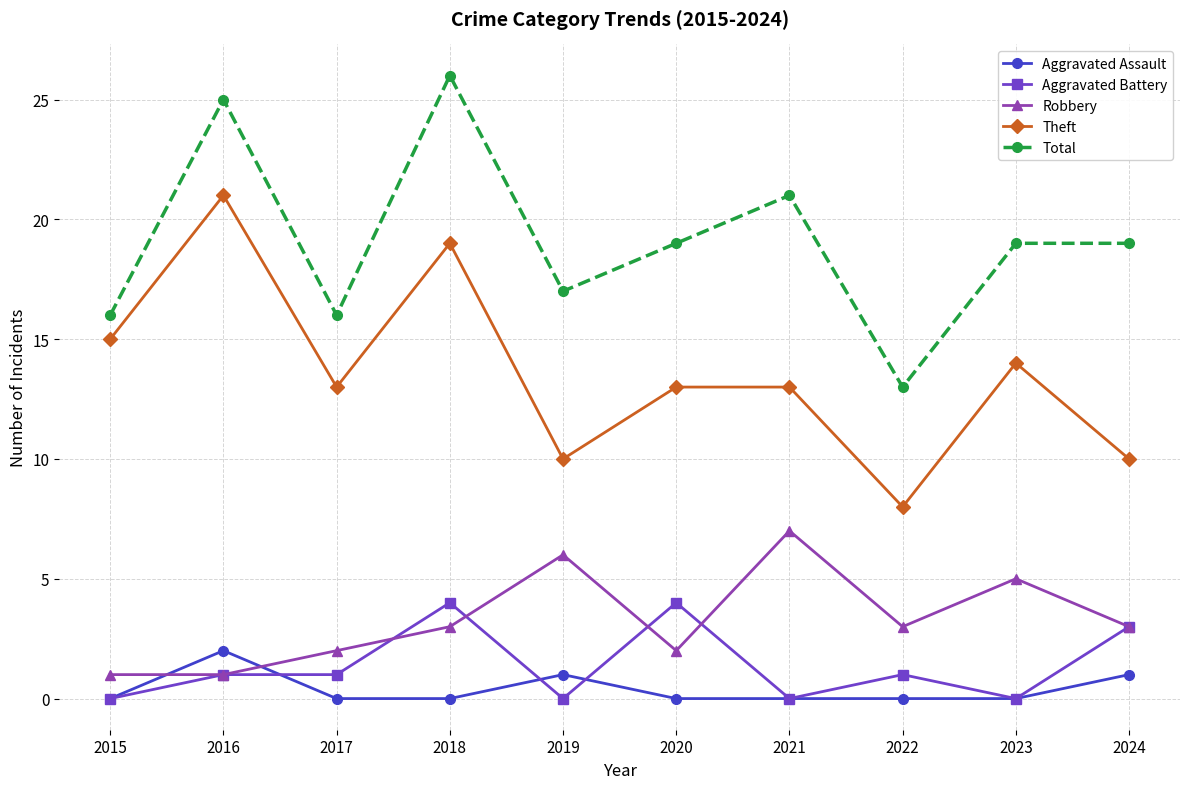

What is the sum of all Aggravated Battery values?

14